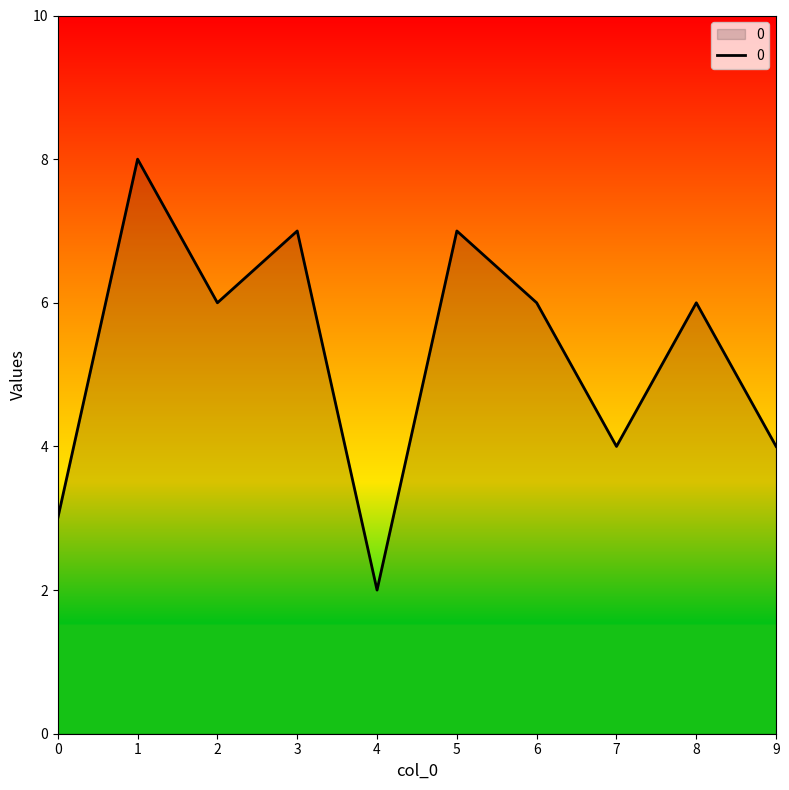

The value at 2 is 6. True or false?

True